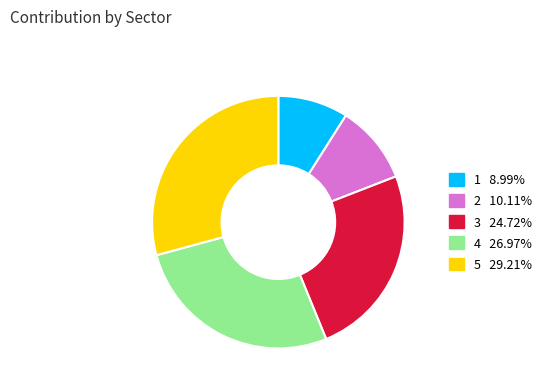

Does 4 account for over 50% of the chart?

No